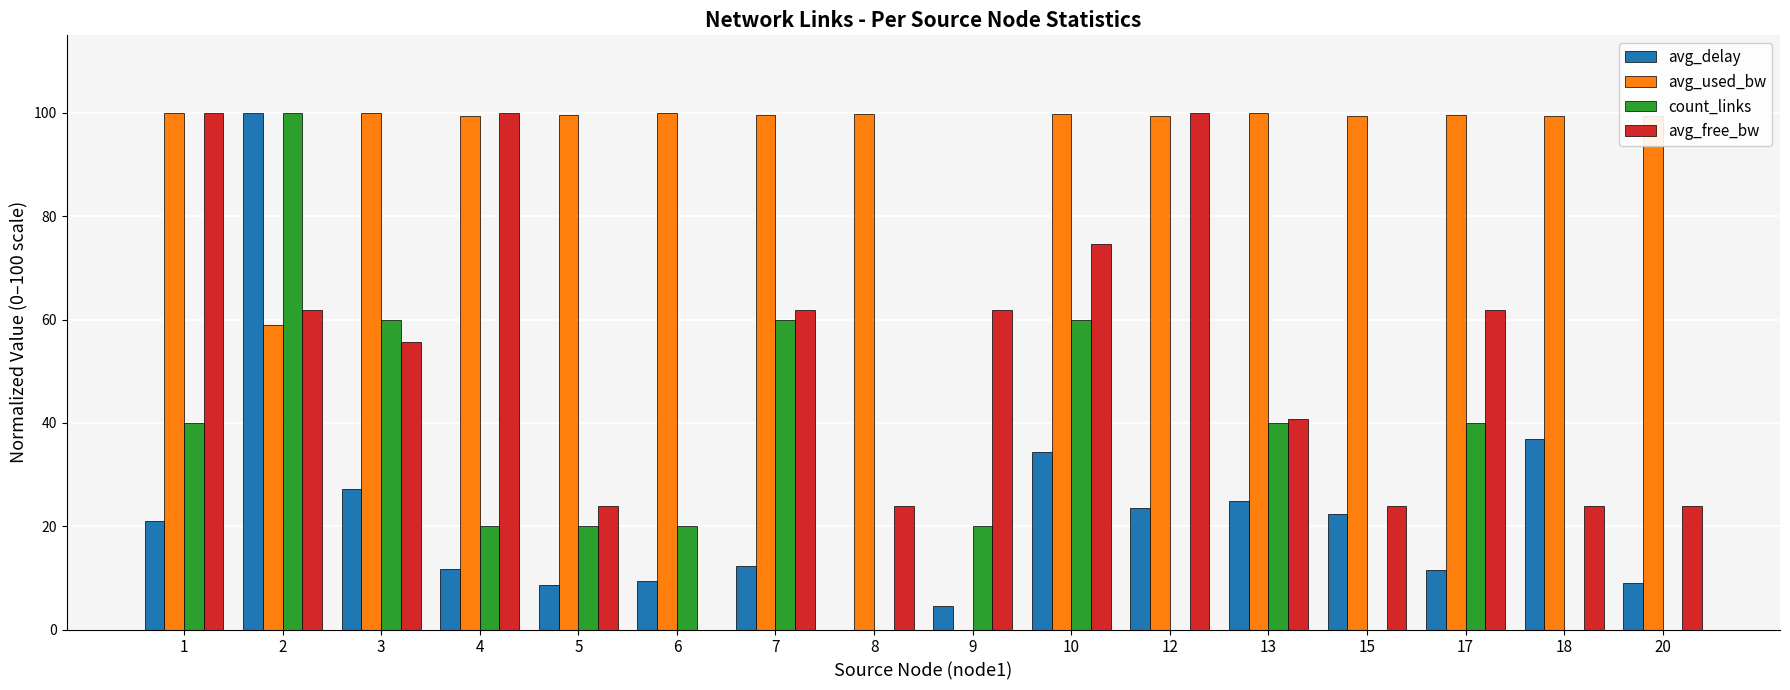

True or false: avg_free_bw has a value of 40.7 at 13.

True